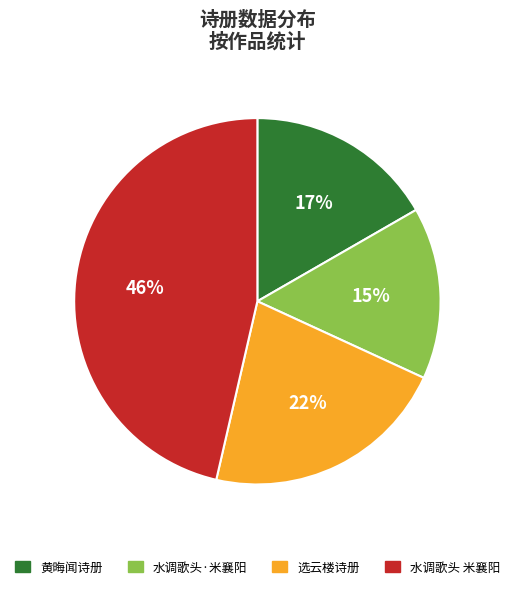

Does any single category account for the majority?

No